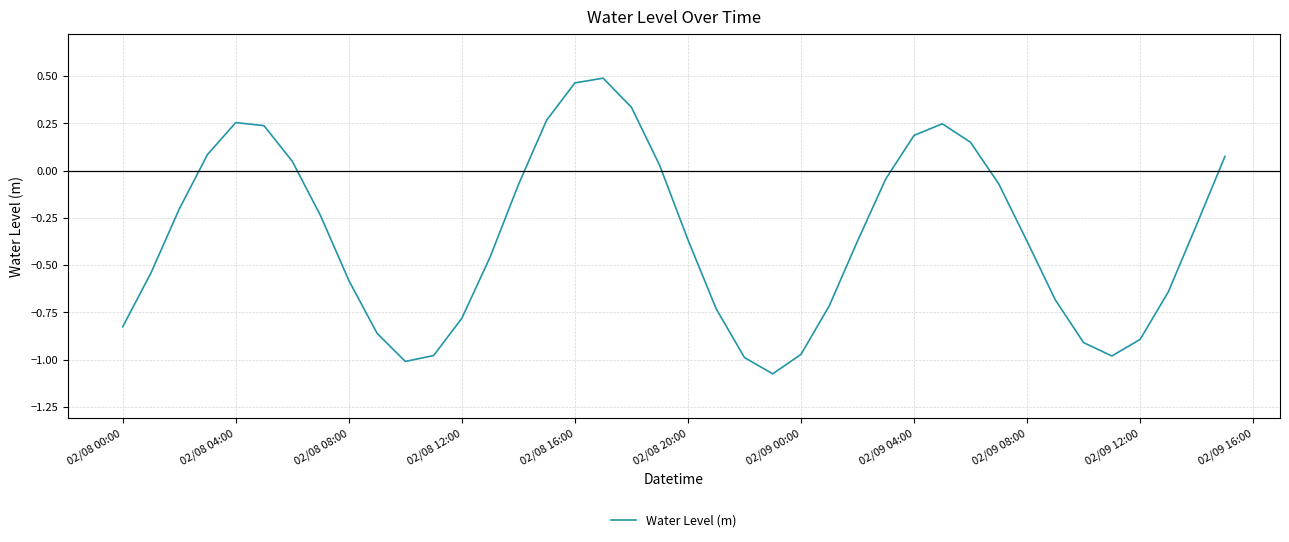

What is the difference between the maximum and minimum values?

1.6